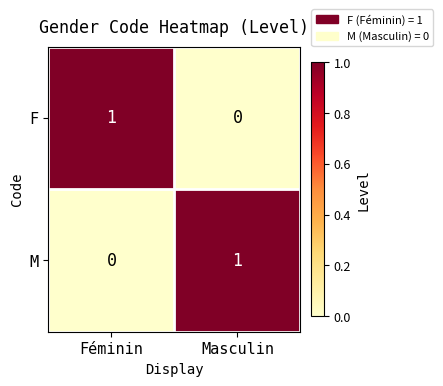

Which category has the lowest value in the F series?

Masculin